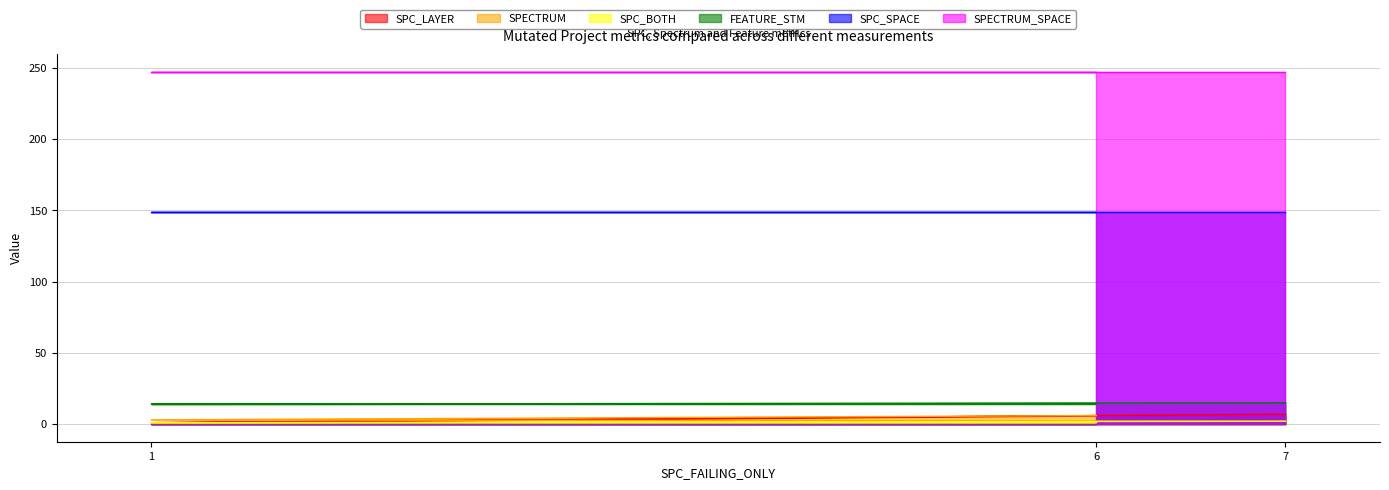

What is the maximum value shown in the chart?

247